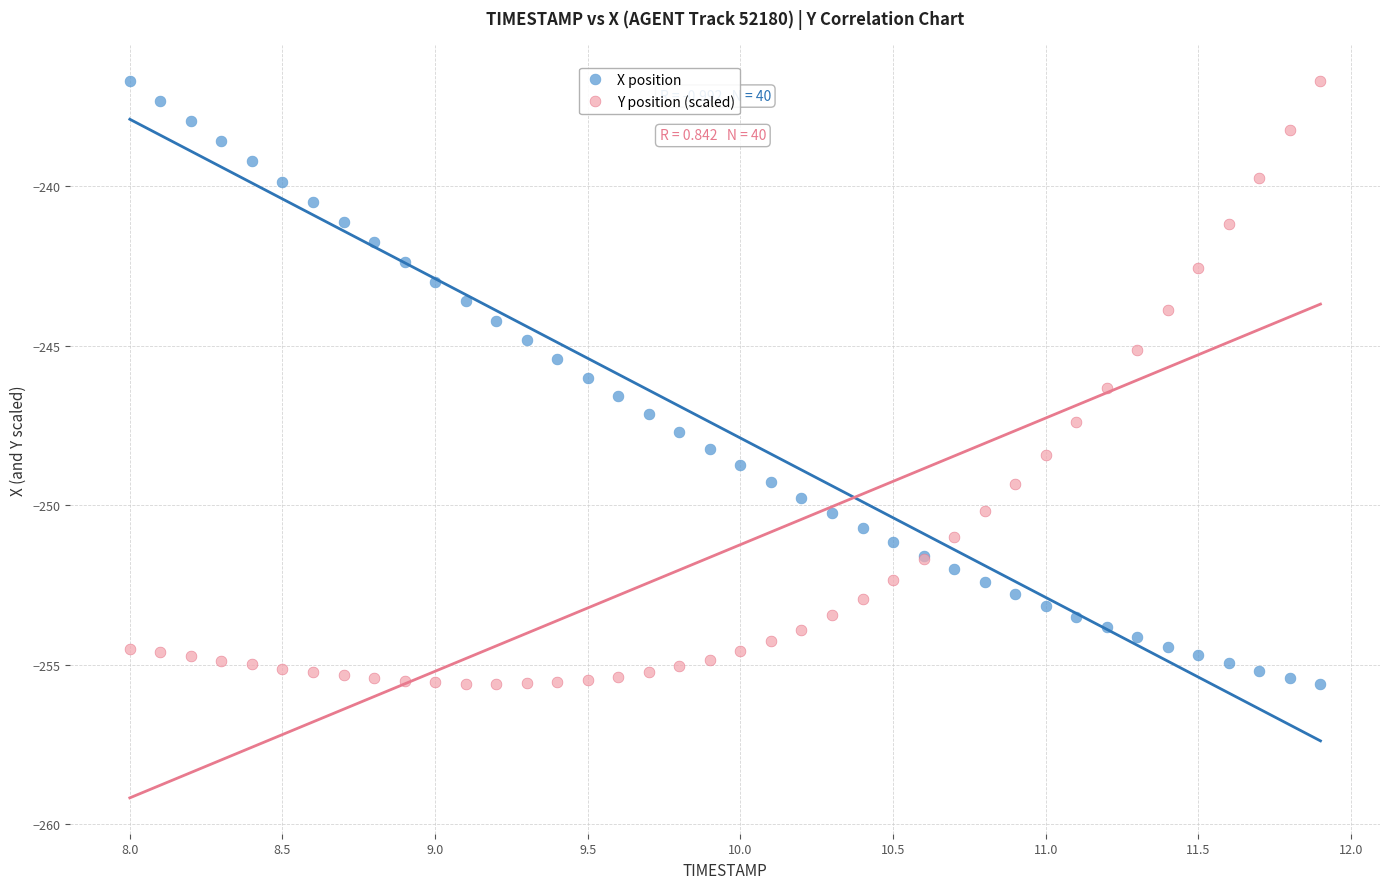

What is the X range (max minus min) for the scatter plot?

3.9